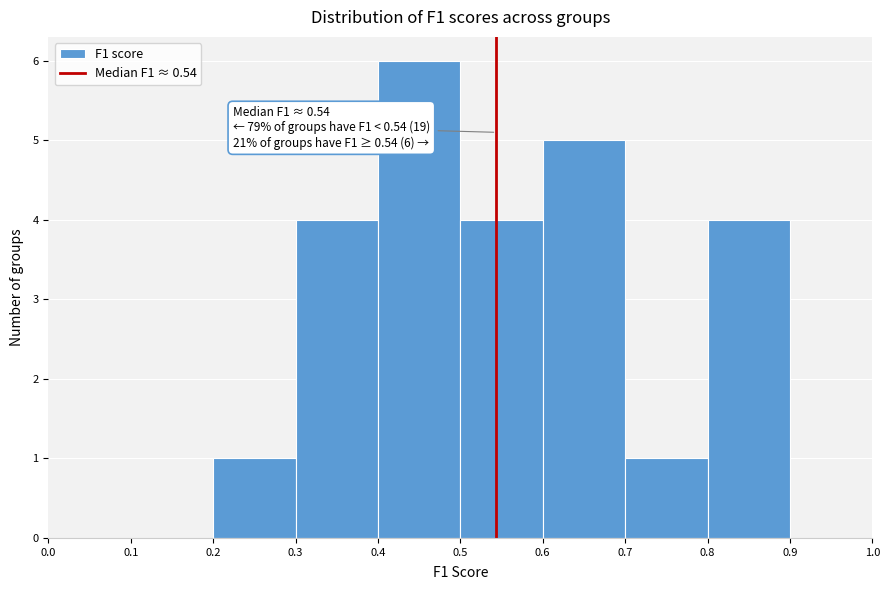

Which range on the x-axis has the tallest bar?

0.4 to 0.5